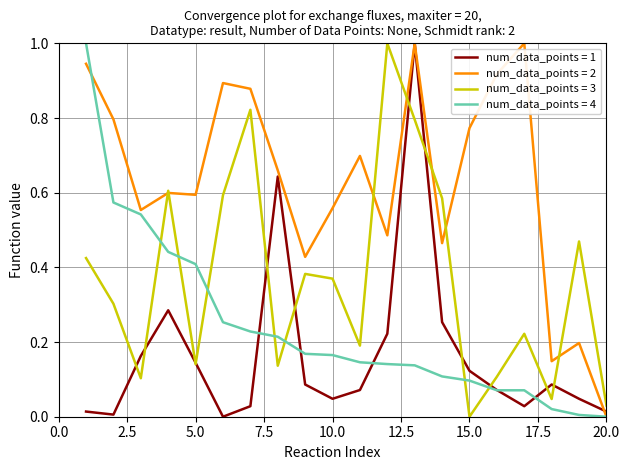

What is the maximum value shown in the chart?

1.0